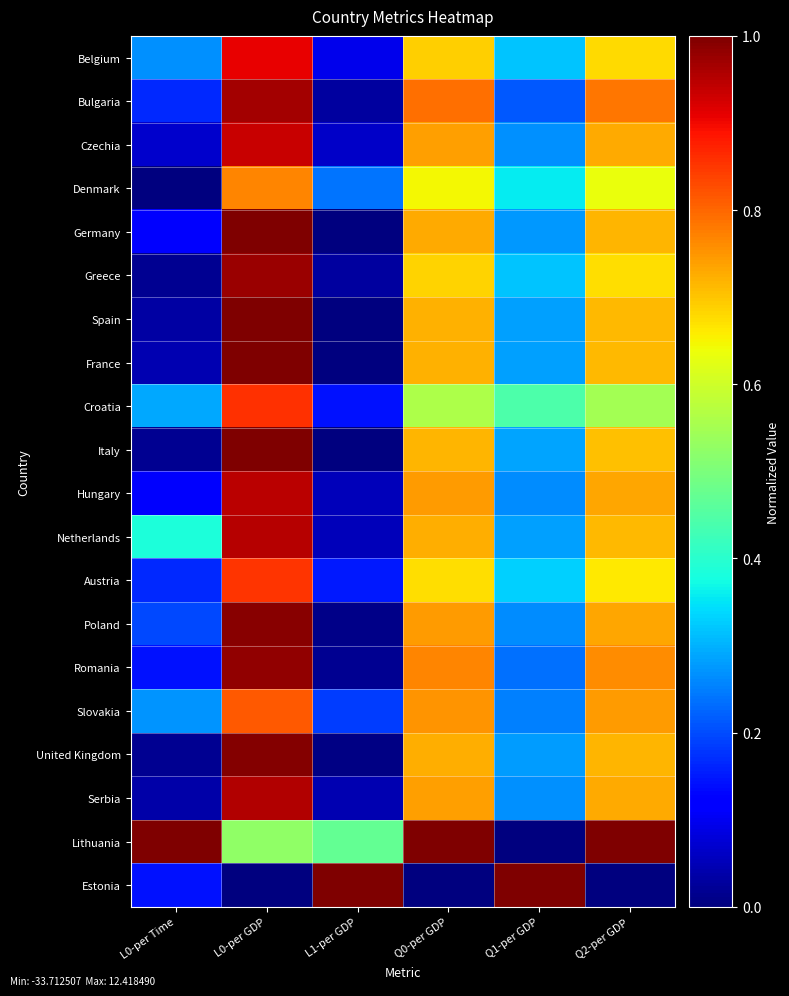

Which series has the largest total across all categories?

Lithuania